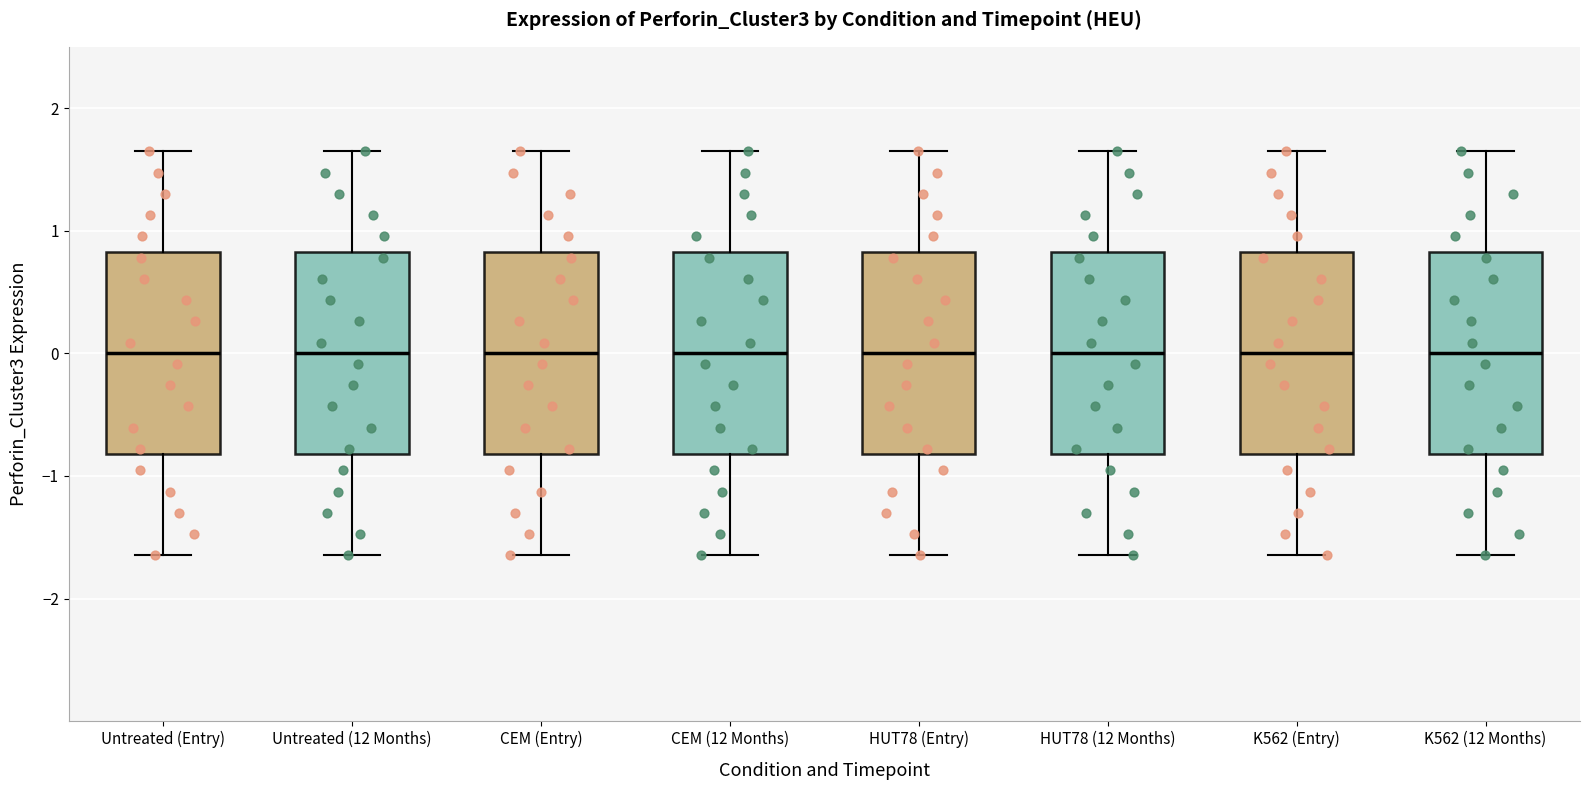

Reading left to right, read every box against the y-axis: the position of its median line, the range the box covers, and the ends of its whiskers. The values are not printed on the chart, so give them approximately, as read against the axis.

Untreated (Entry): median 0.0, box -0.8 to 0.8, whiskers -1.6 to 1.6
Untreated (12 Months): median 0.0, box -0.8 to 0.8, whiskers -1.6 to 1.6
CEM (Entry): median 0.0, box -0.8 to 0.8, whiskers -1.6 to 1.6
CEM (12 Months): median 0.0, box -0.8 to 0.8, whiskers -1.6 to 1.6
HUT78 (Entry): median 0.0, box -0.8 to 0.8, whiskers -1.6 to 1.6
HUT78 (12 Months): median 0.0, box -0.8 to 0.8, whiskers -1.6 to 1.6
K562 (Entry): median 0.0, box -0.8 to 0.8, whiskers -1.6 to 1.6
K562 (12 Months): median 0.0, box -0.8 to 0.8, whiskers -1.6 to 1.6